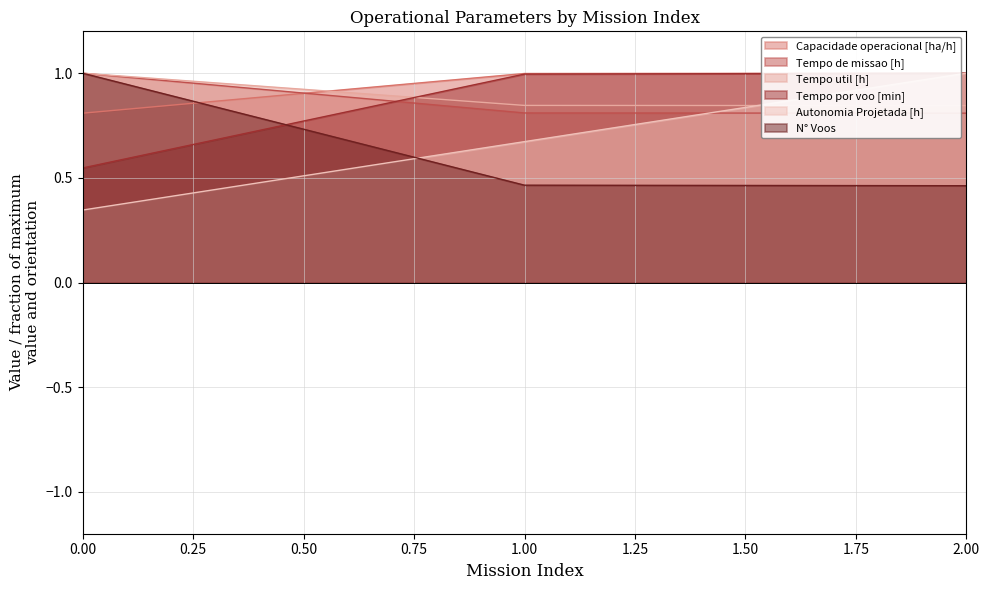

What is the sum of the Tempo por voo [min] values at 1.00 and 2.00?

2.0